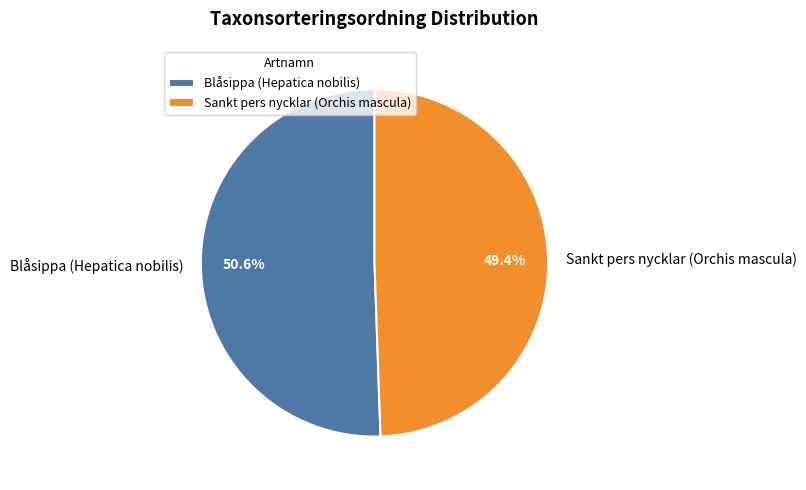

To the nearest percent, what is the combined percentage of Sankt pers nycklar (Orchis mascula) and Blåsippa (Hepatica nobilis)?

100%